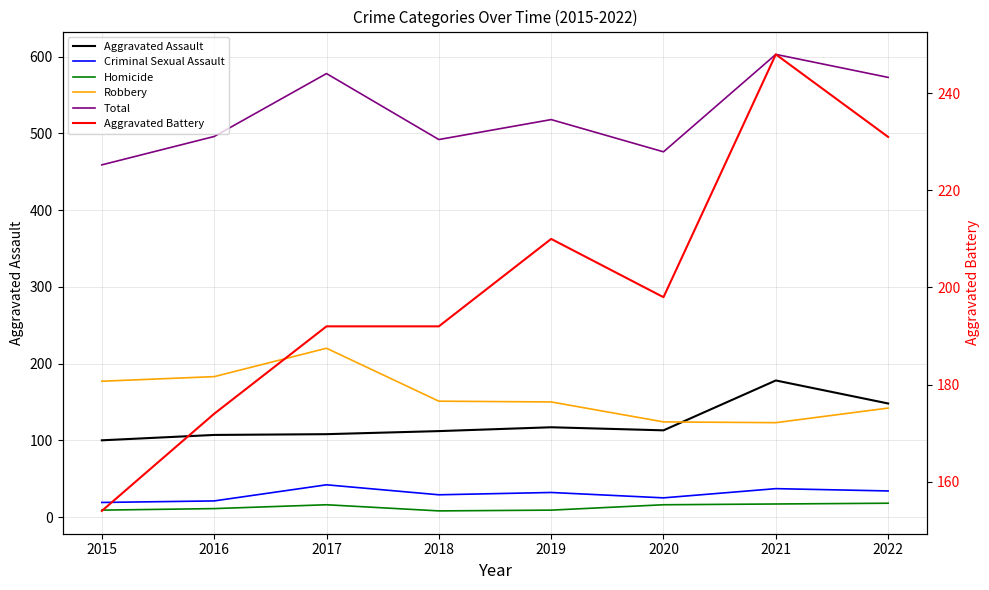

At how many categories does at least one series exceed 300?

8